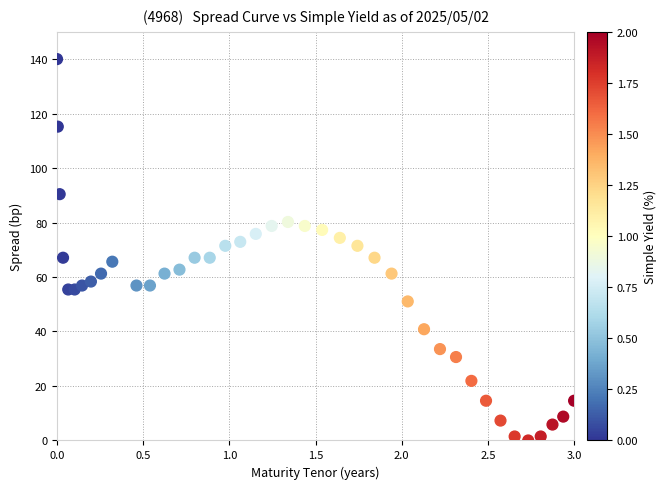

What is the range of Y values (max minus min)?

140.0